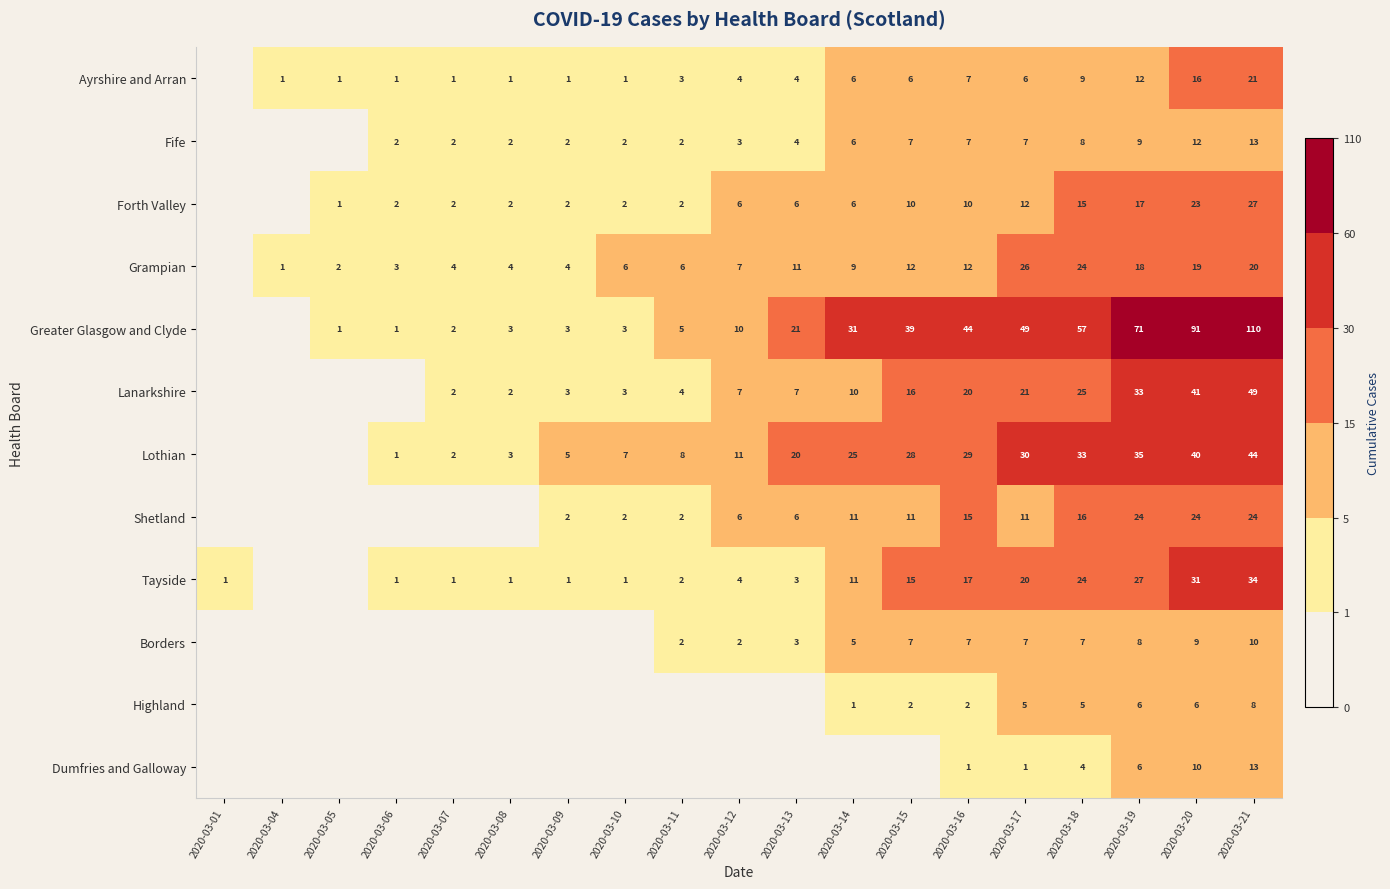

What is the difference between the Tayside values at 2020-03-20 and 2020-03-12?

27